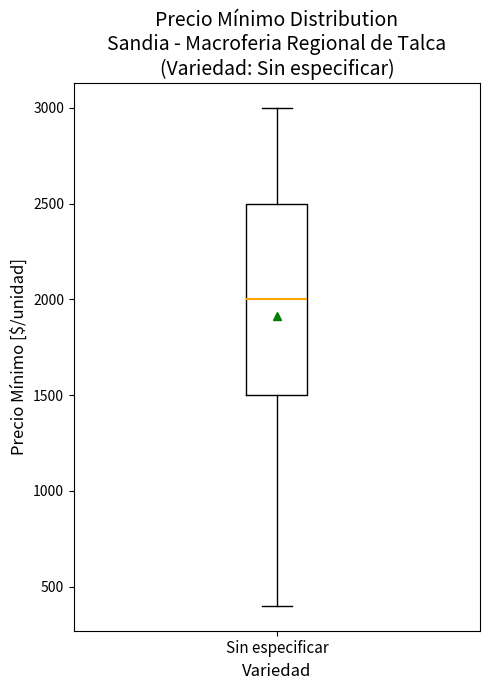

Transcribe this box plot: give where the median line is, the range the box spans, and where the two whiskers end, as read against the y-axis. The values are not printed on the chart, so give them approximately, as read against the axis.

median 2000, box 1500 to 2500, whiskers 400 to 3000